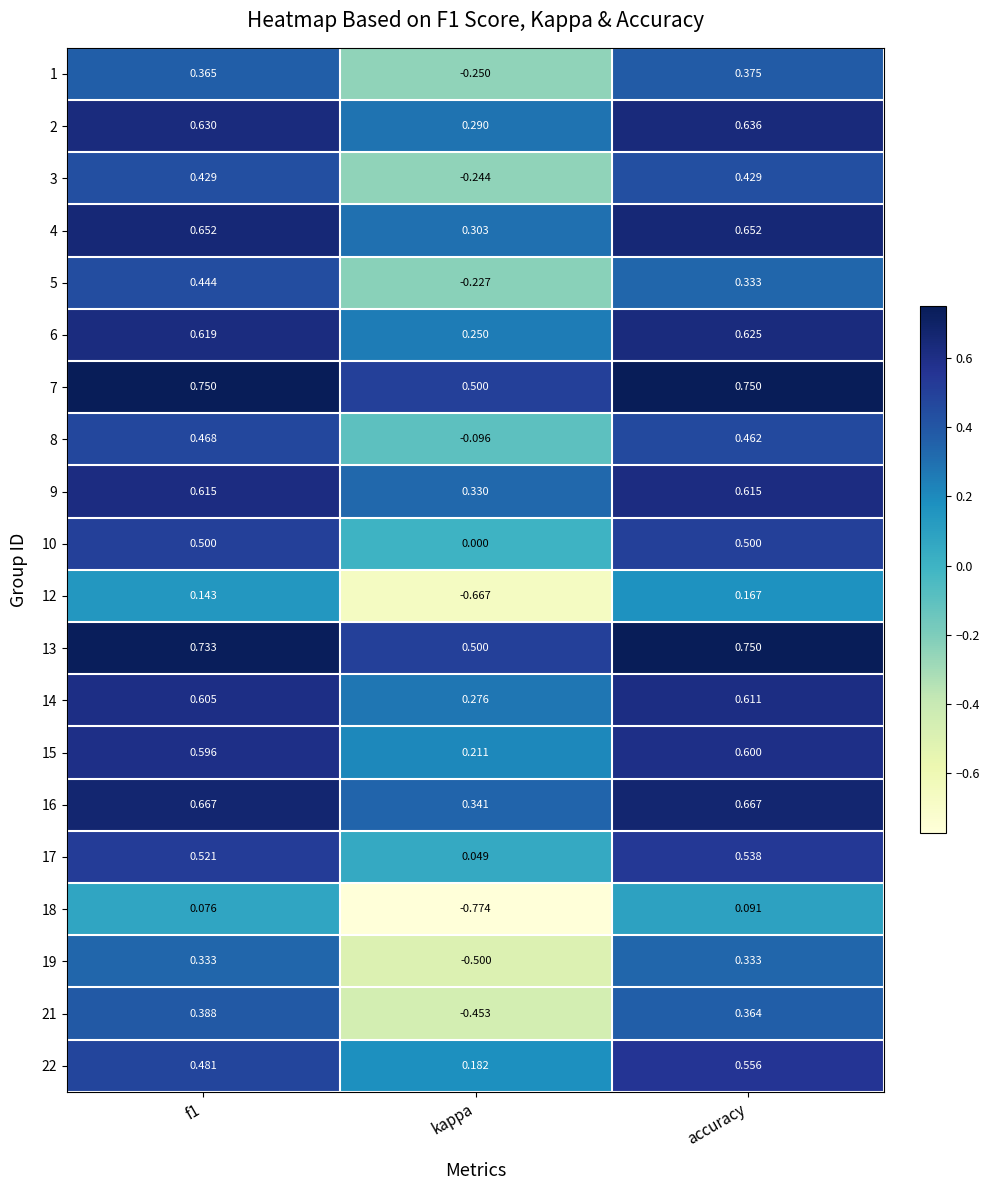

At which label is 22 closest to 0?

kappa